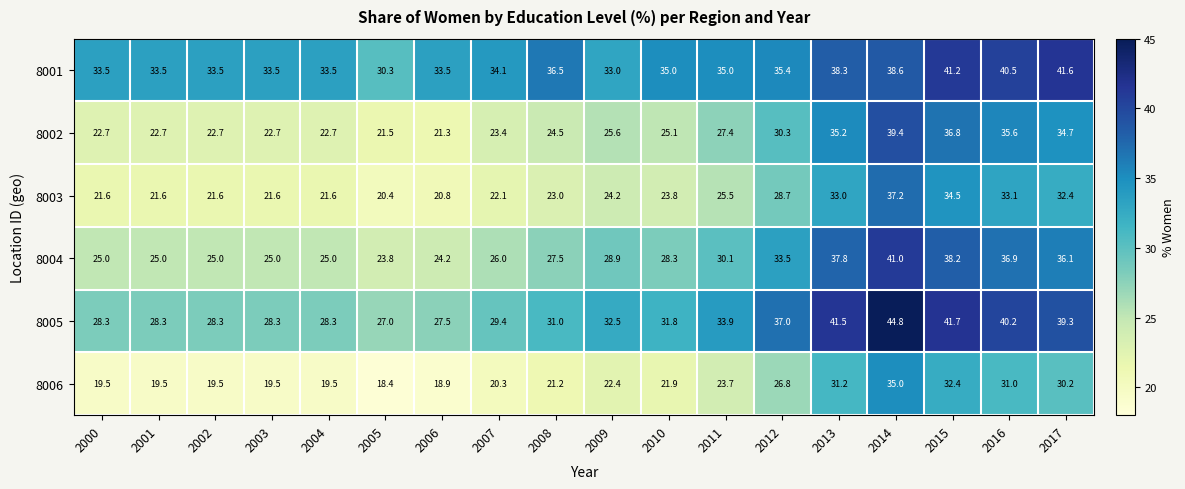

What is the minimum value shown in the chart?

18.4